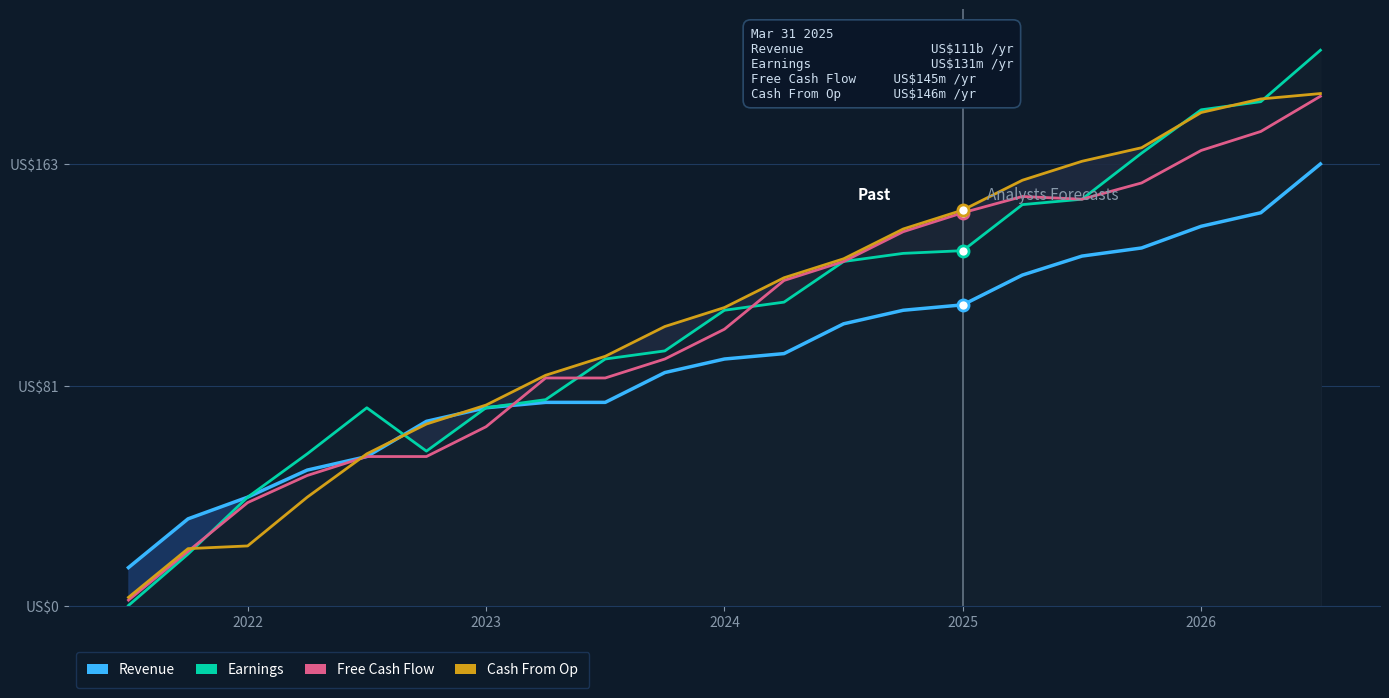

What are all the series names shown in the legend?

Revenue, Earnings, Free Cash Flow, Cash From Op